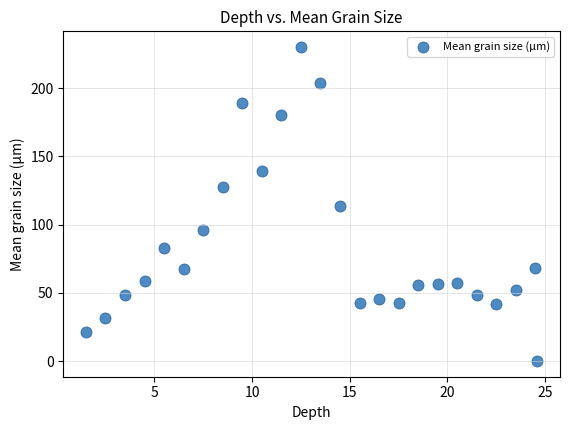

What is the range of X values (max minus min)?

23.1